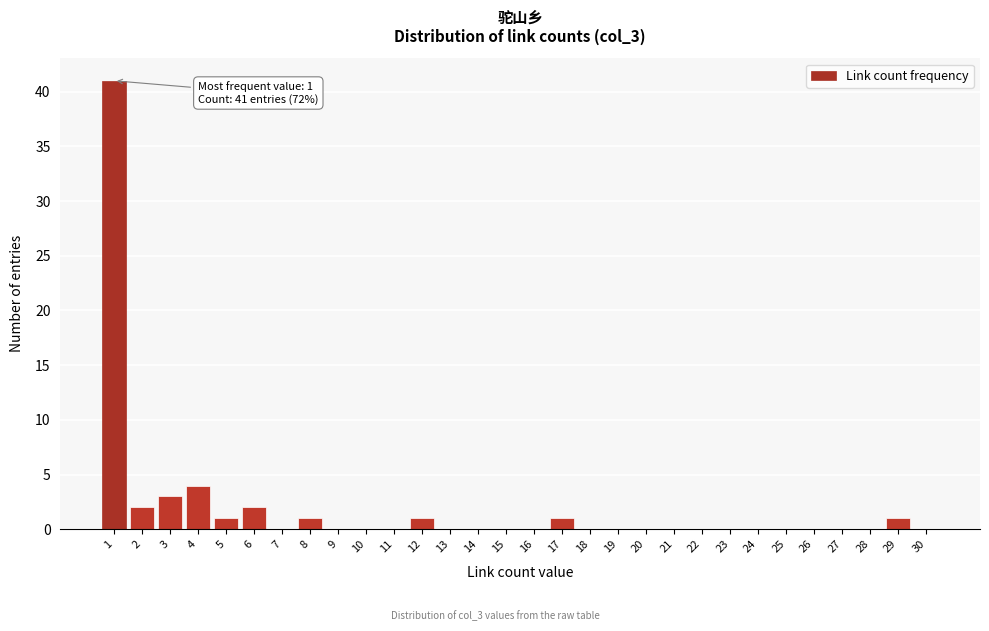

Reading left to right, extract all data points from this chart.

1=41	2=2	3=3	4=4	5=1	6=2	7=0	8=1	9=0	10=0	11=0	12=1	13=0	14=0	15=0	16=0	17=1	18=0	19=0	20=0	21=0	22=0	23=0	24=0	25=0	26=0	27=0	28=0	29=1	30=0